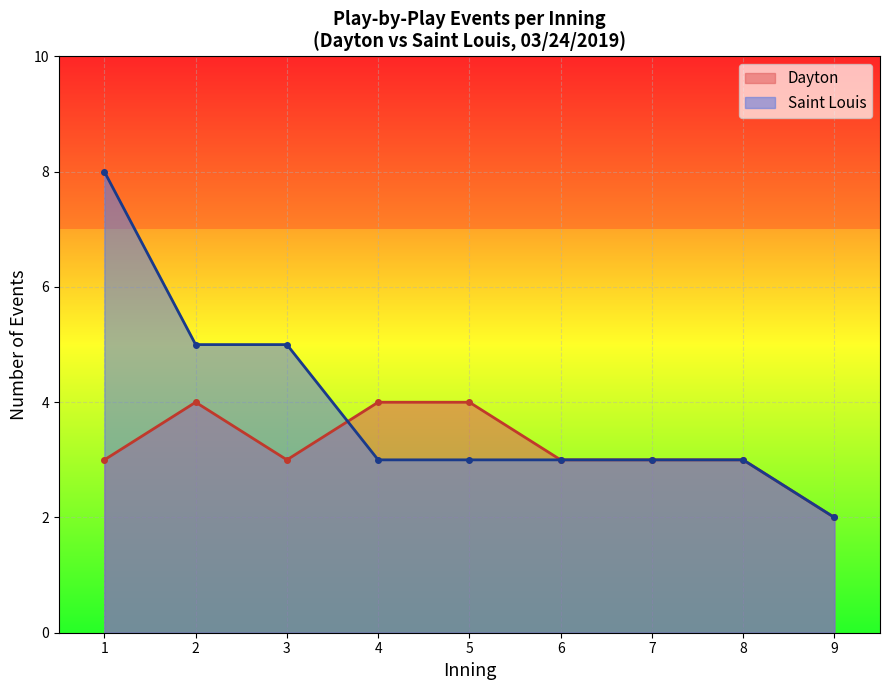

What is the average value of the Dayton series?

3